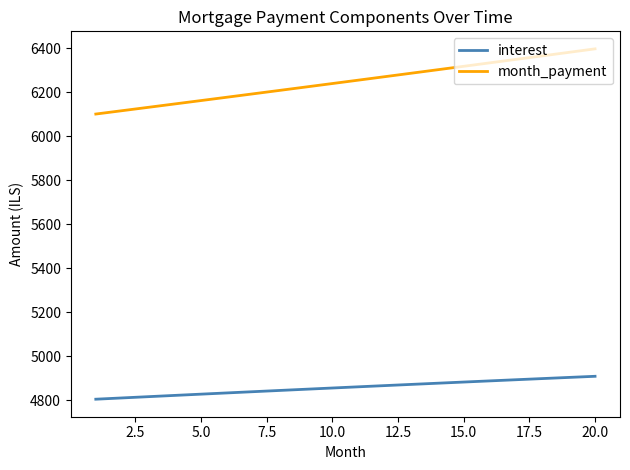

True or false: month_payment and interest cross at least once.

False